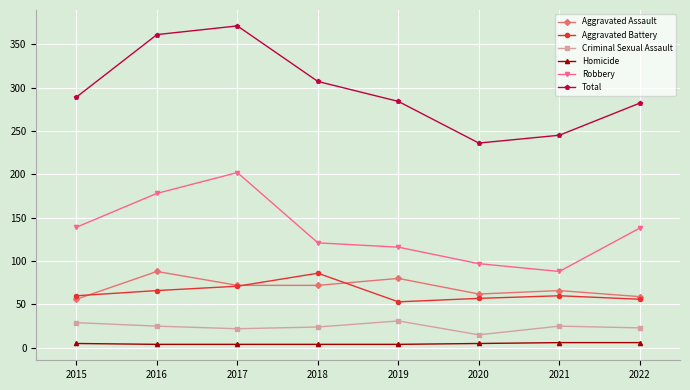

True or false: Total has a value of 53 at 2021.

False